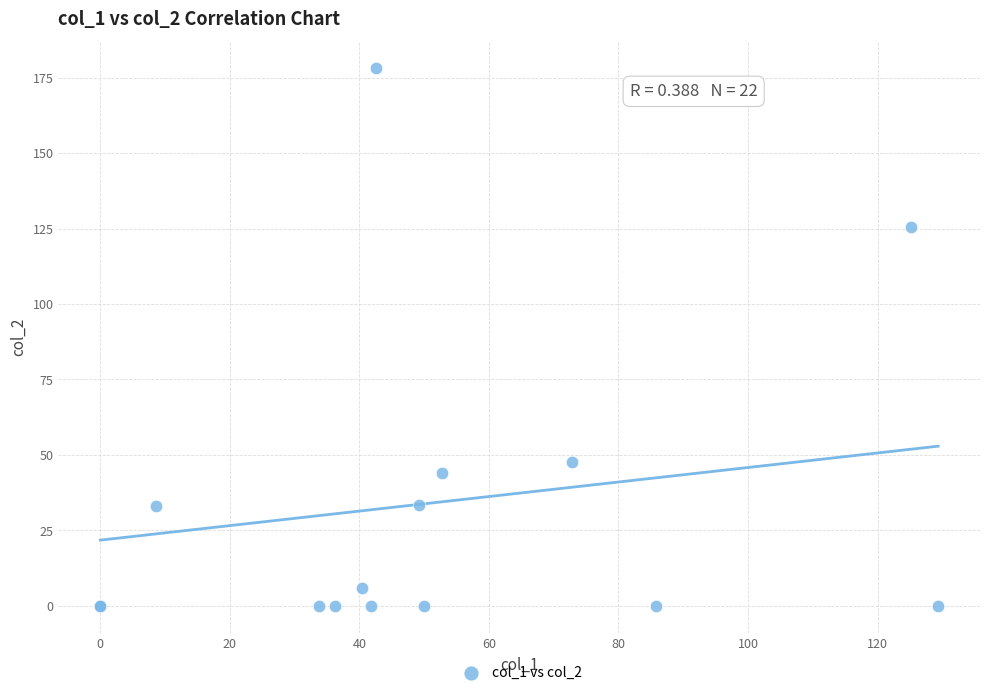

What Y value in the scatter plot is closest to 89?

125.6